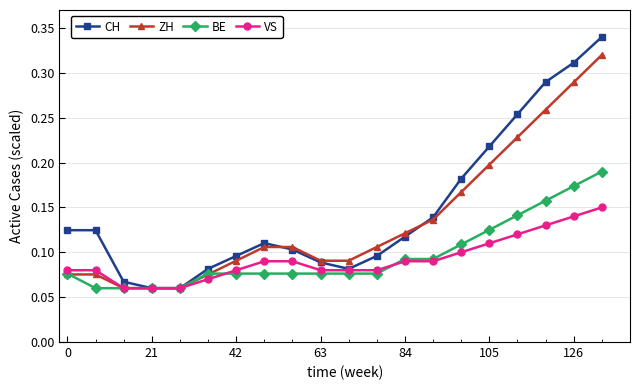

At how many categories does at least one series exceed 0?

20